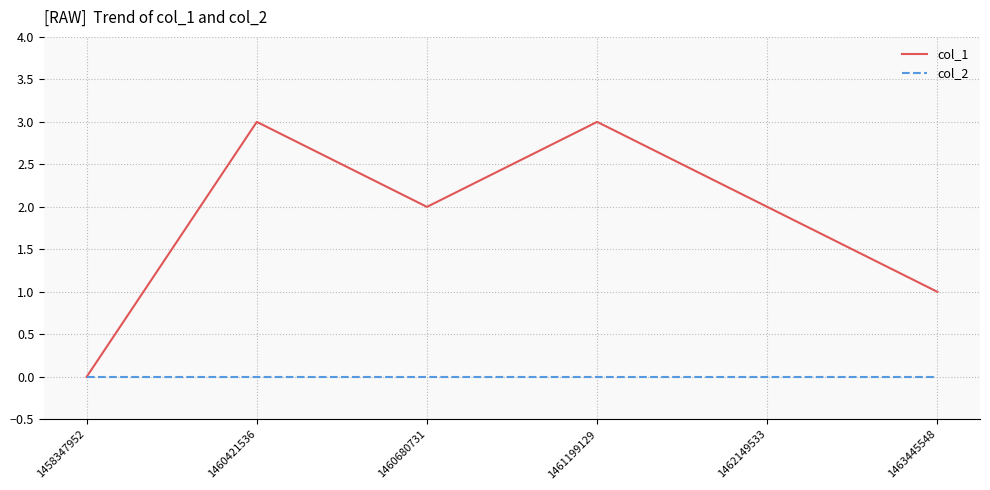

Which series has the largest total across all categories?

col_1